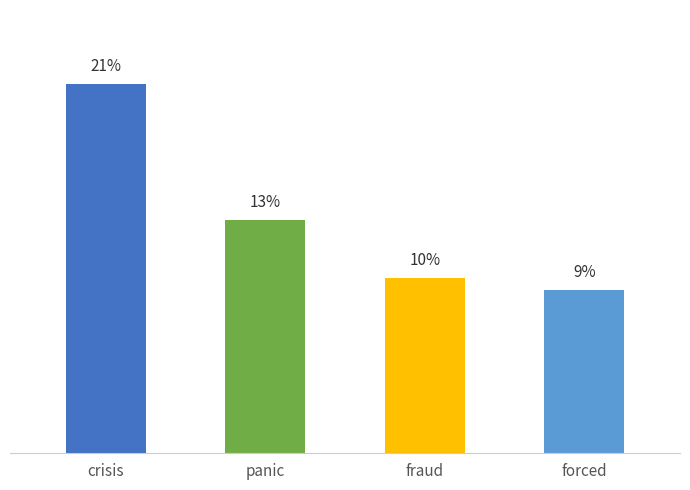

Where is the data nearest to the value 15?

panic